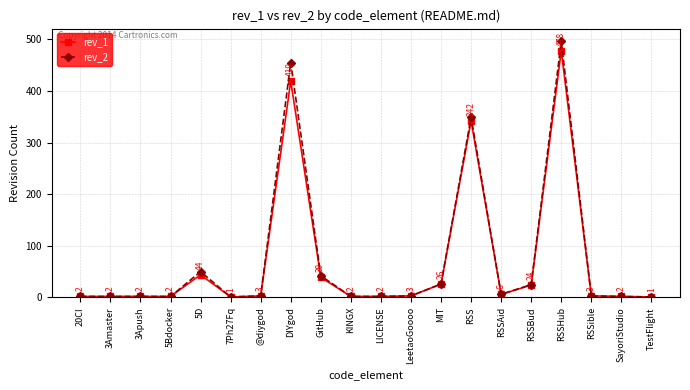

At which label does rev_2 reach its peak?

RSSHub